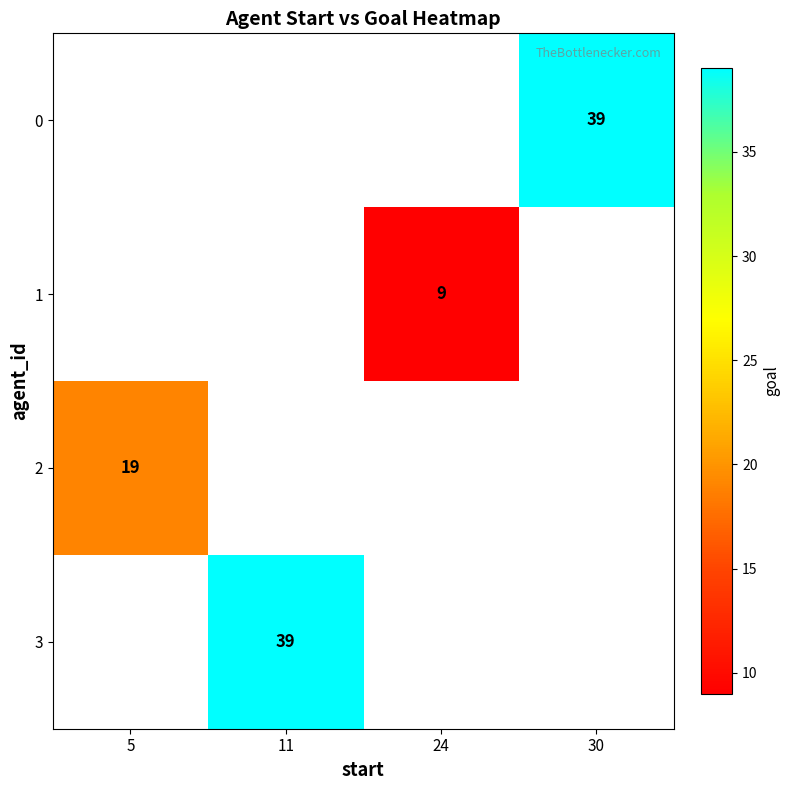

The 3 series shows 51.4 at 11. True or false?

False